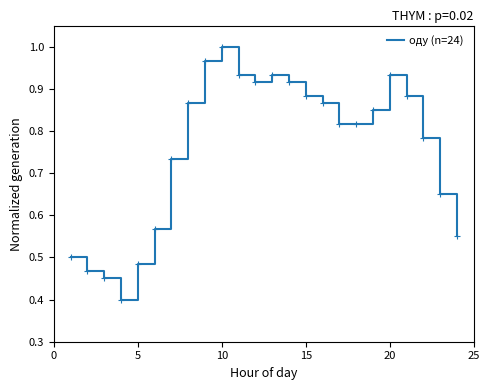

What is the minimum value shown in the chart?

0.4